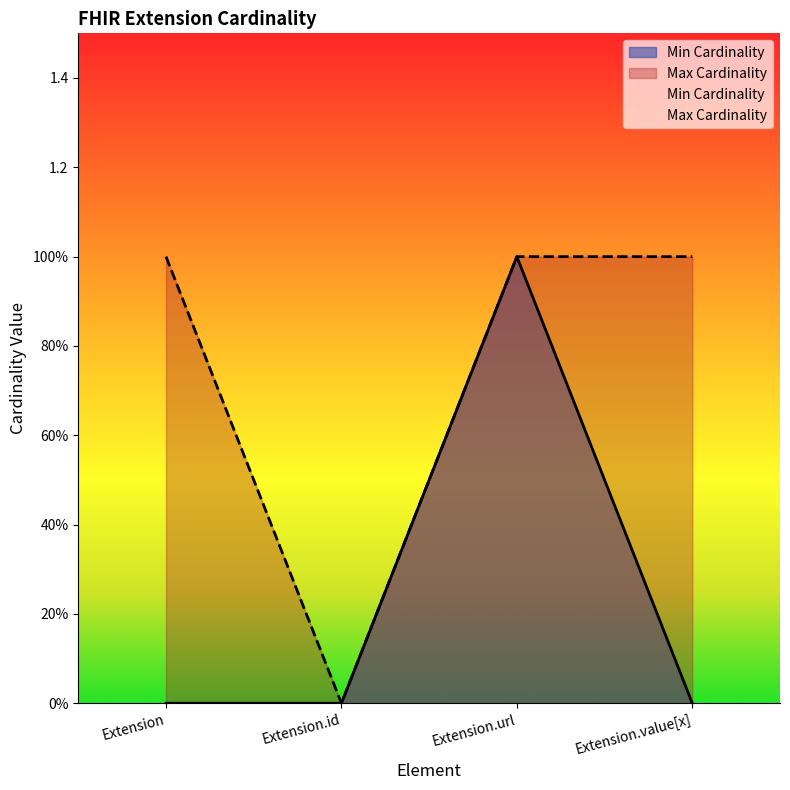

What is the difference between the Min Cardinality values at Extension.url and Extension.value[x]?

1